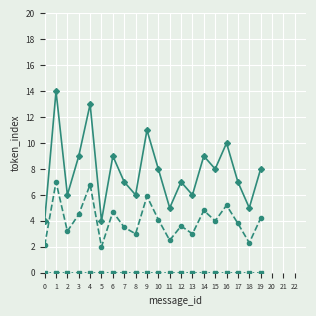

What is the total value across all series at 17?

10.8